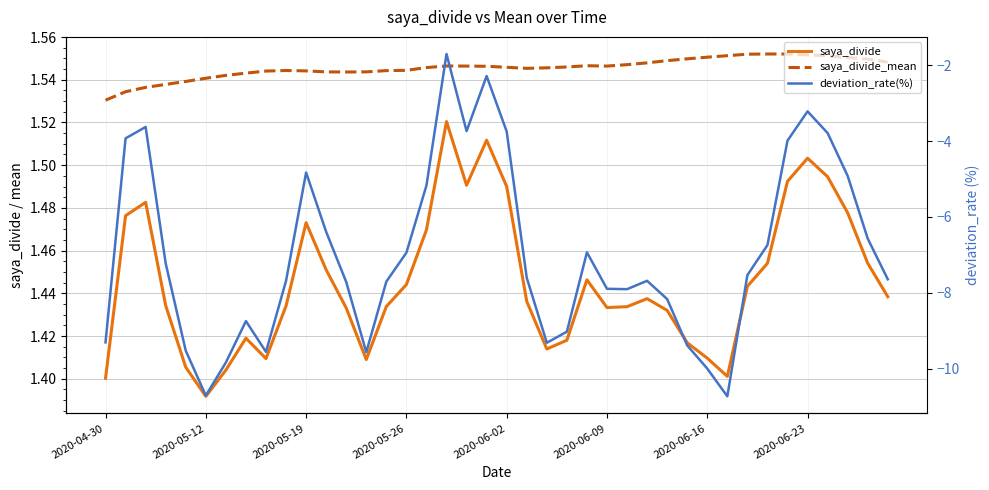

True or false: saya_divide_mean and deviation_rate(%) intersect in this chart.

False